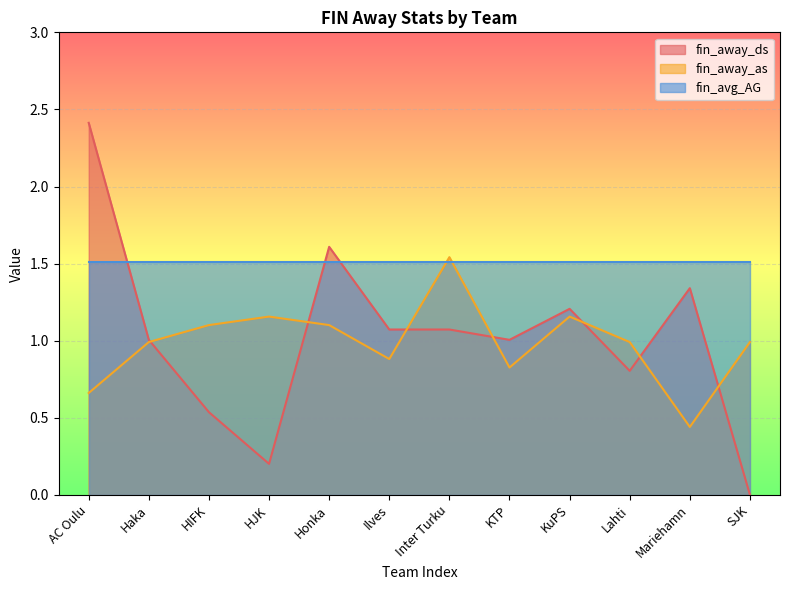

At which label does fin_away_ds reach its minimum?

SJK